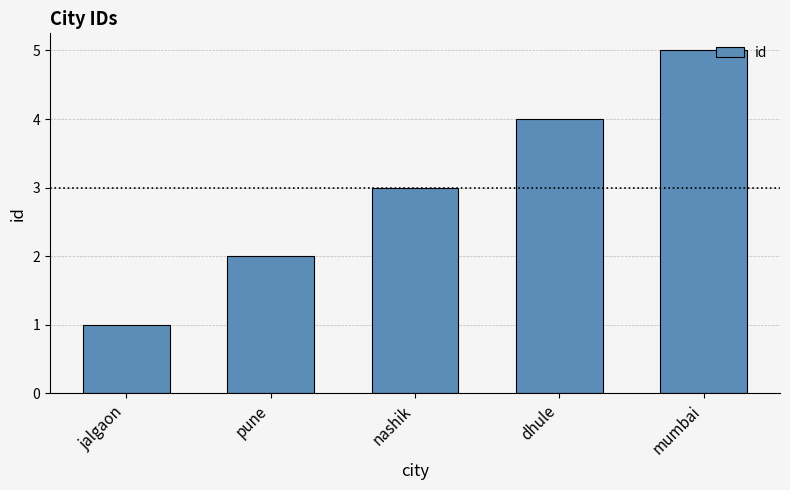

At which category does the chart reach its peak across all series?

mumbai